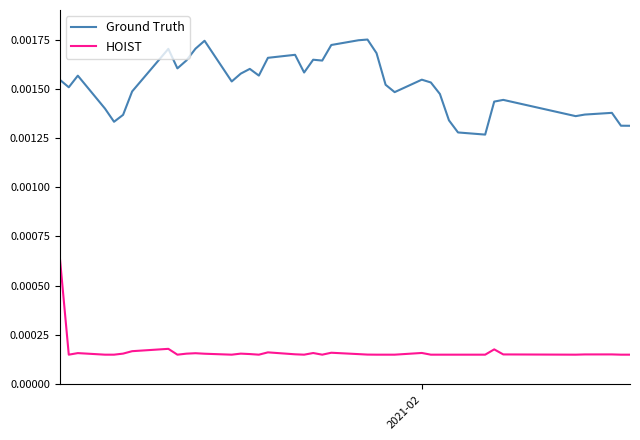

Rank the series by their maximum value, from highest to lowest.

Ground Truth, HOIST